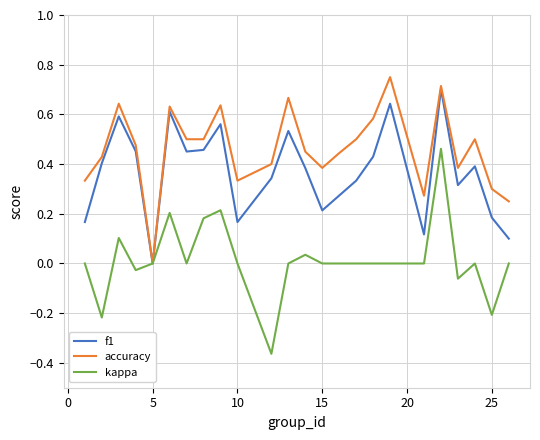

List the series in order of their overall mean, highest first.

accuracy, f1, kappa